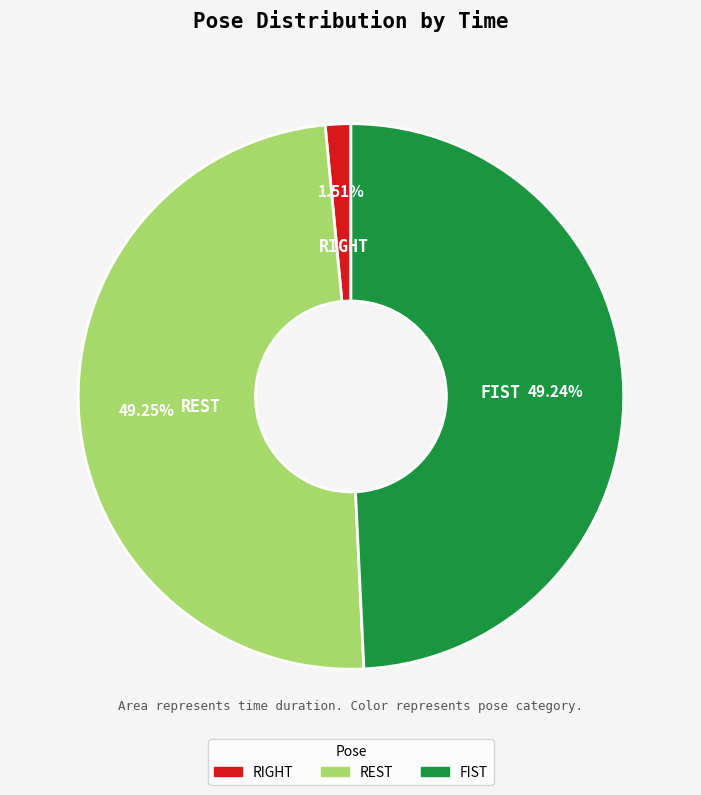

Is there any slice that represents more than half of the pie?

No